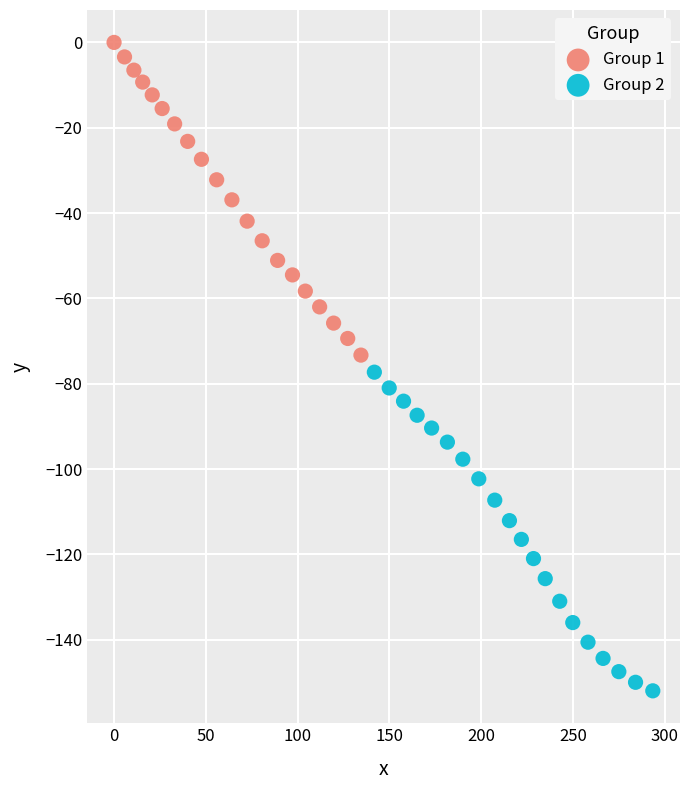

Which series has the widest spread of Y values?

Group 2